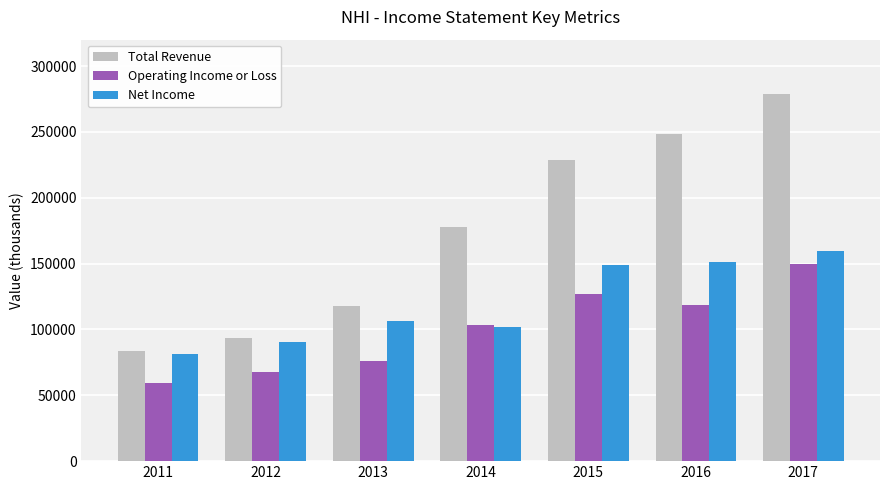

At which label does Total Revenue reach its peak?

2017